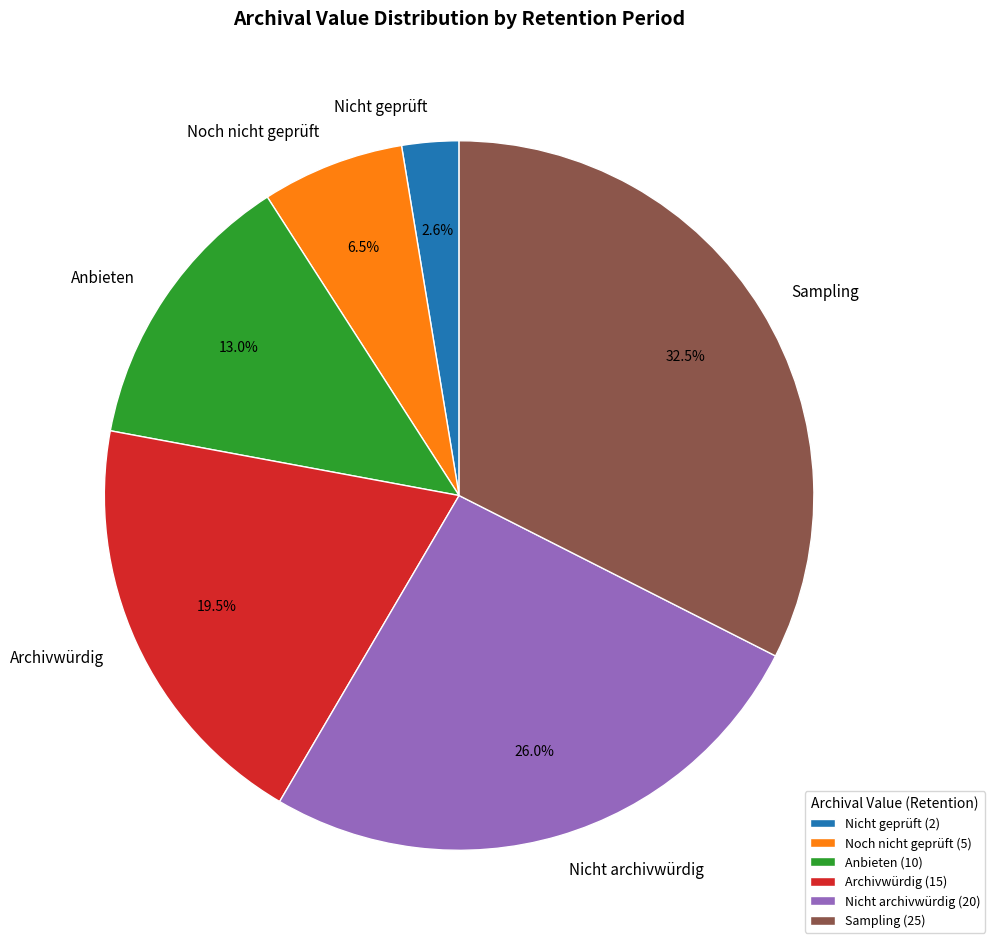

Is Archivwürdig the majority of the pie?

No